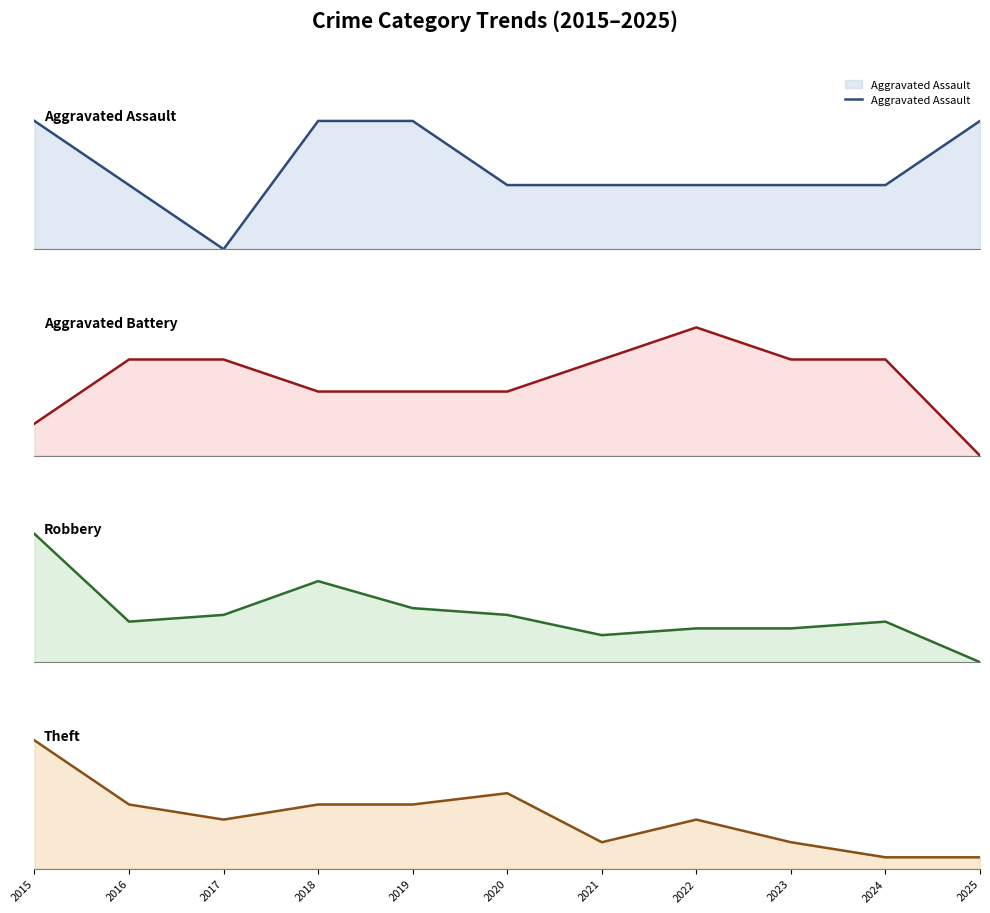

How many interior local peaks does the Theft series have?

2